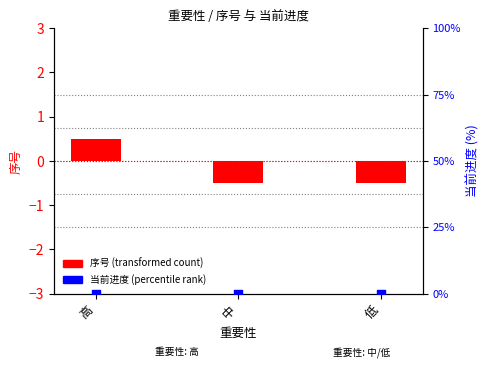

Which series reaches the maximum Y coordinate?

序号 (transformed)